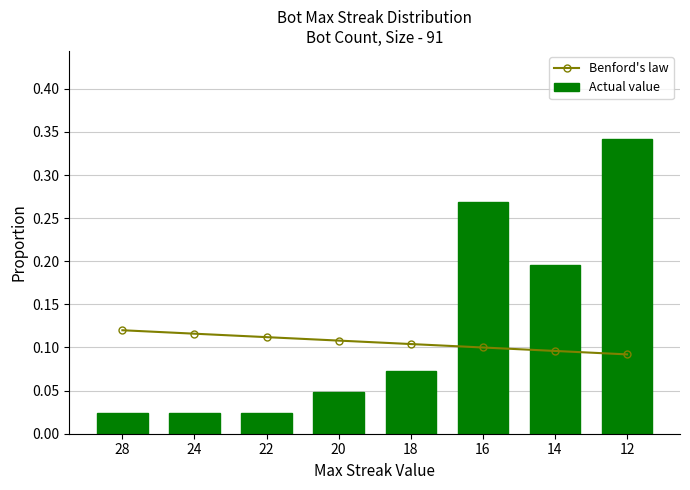

At which category is the sum across all series the highest?

12